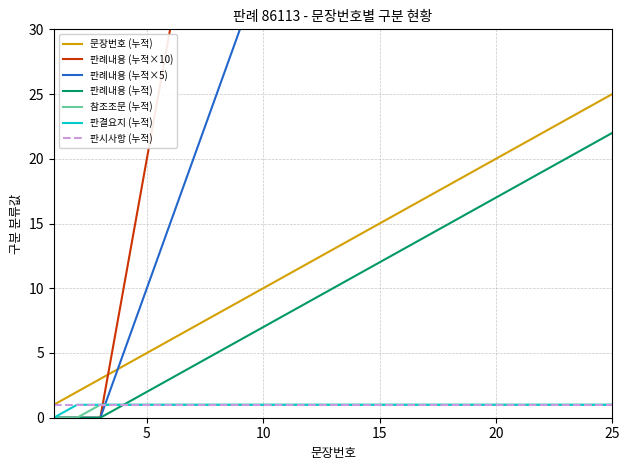

The chart shows a value of 4 at 13. True or false?

False